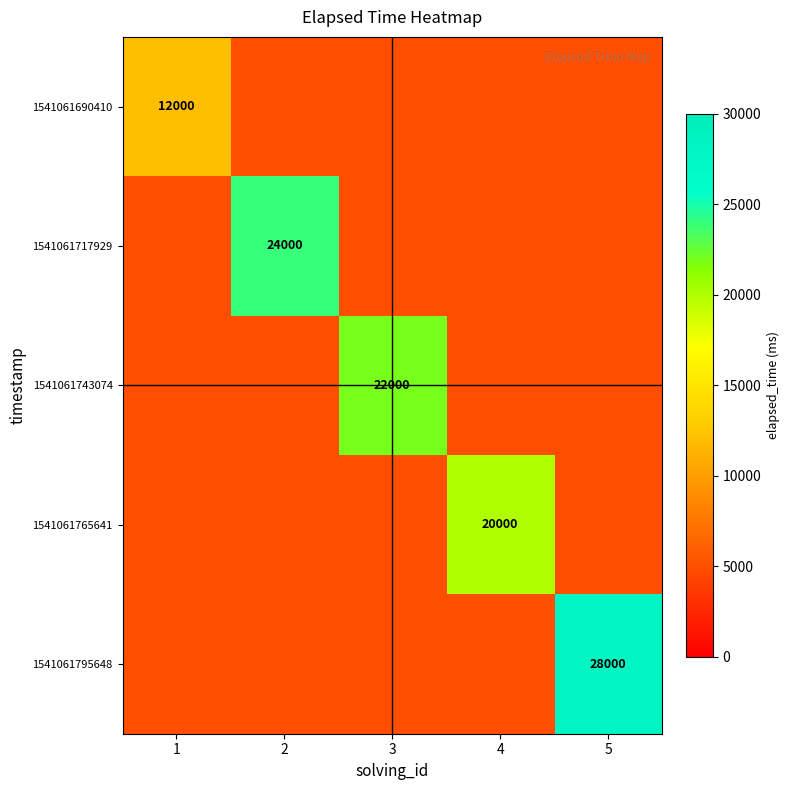

True or false: 1541061743074 has a value of 22000 at 3.

True